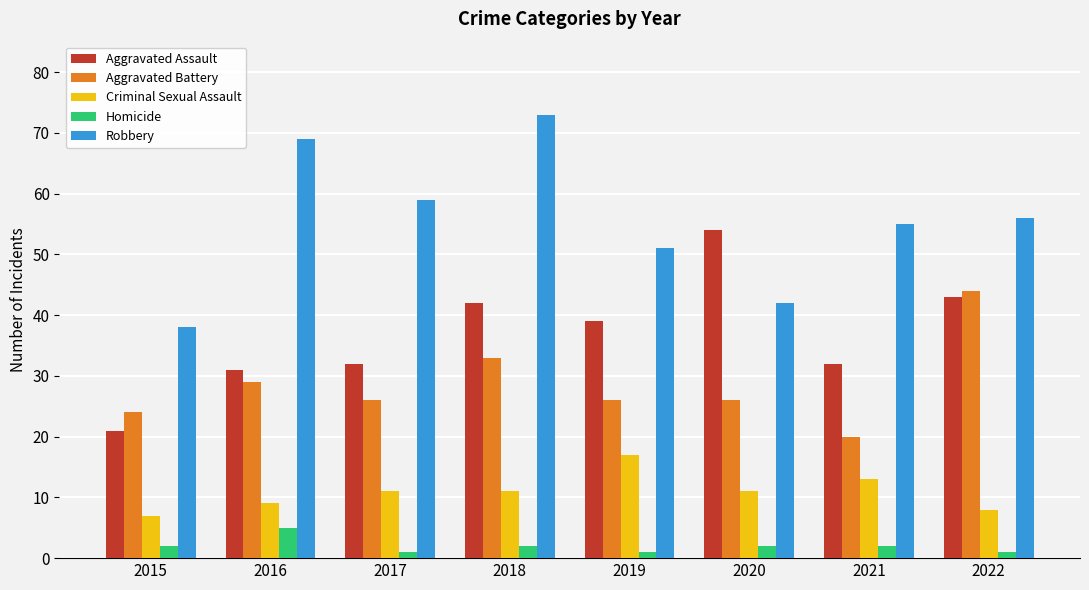

How many groups of bars are there?

8